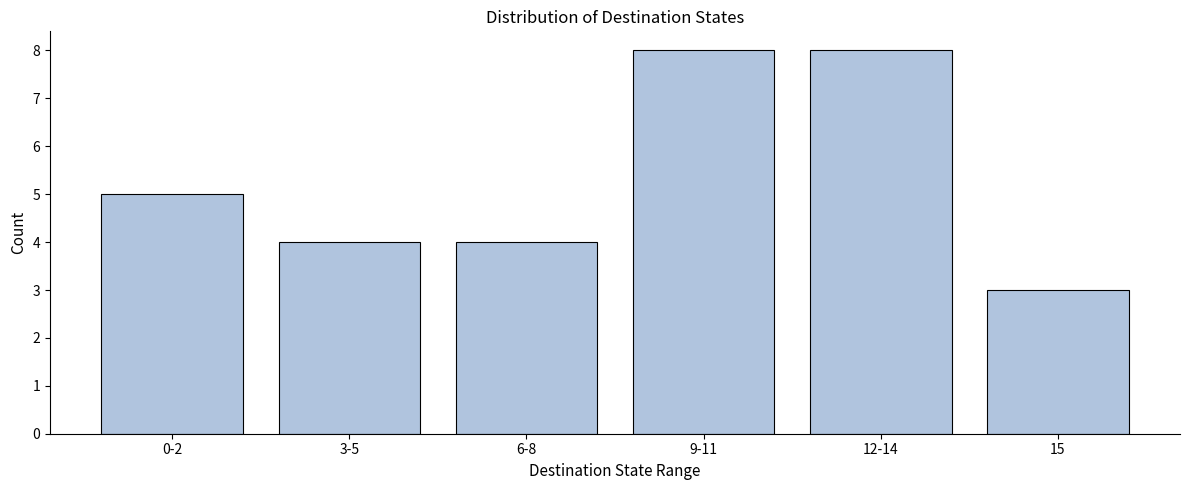

Reading right to left, transcribe all the data shown in this chart.

3	8	8	4	4	5